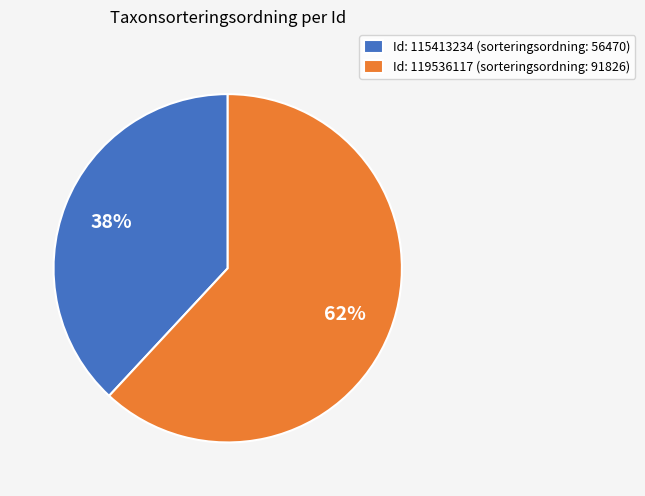

The Id: 119536117 (sorteringsordning: 91826) slice represents 71% of the pie. True or false?

False